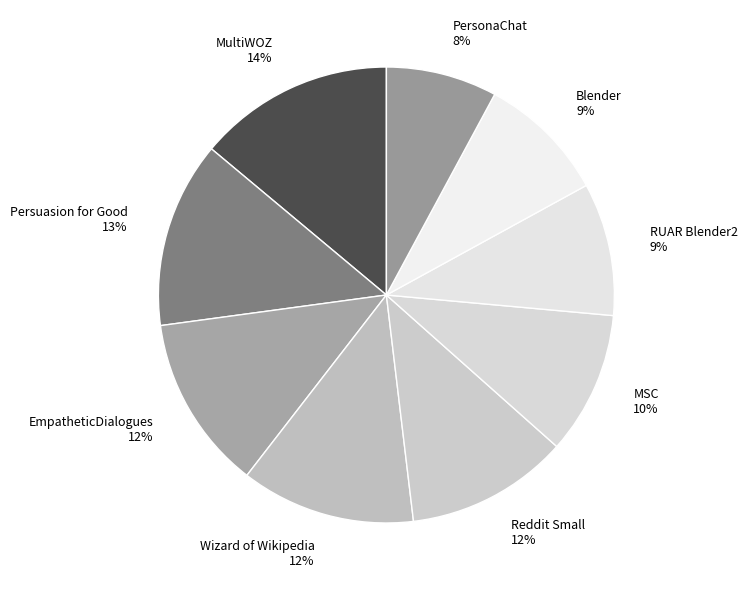

Does EmpatheticDialogues account for over 50% of the chart?

No